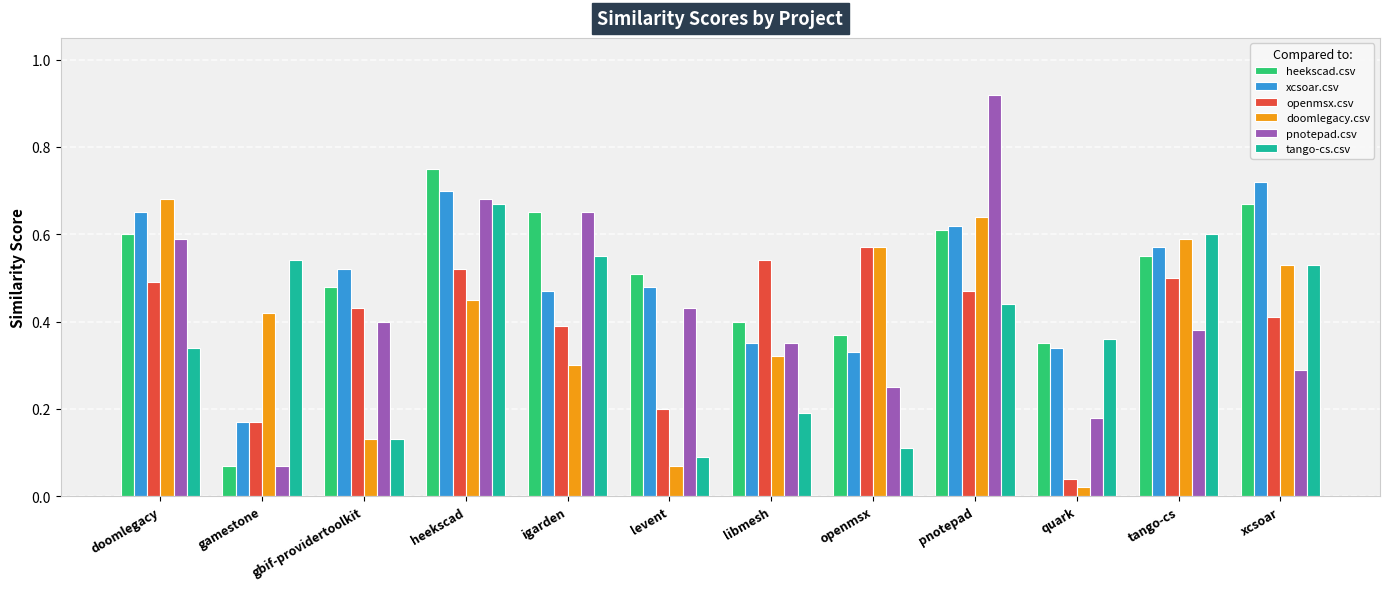

At heekscad, list the series in order from smallest to largest.

doomlegacy.csv, openmsx.csv, tango-cs.csv, pnotepad.csv, xcsoar.csv, heekscad.csv